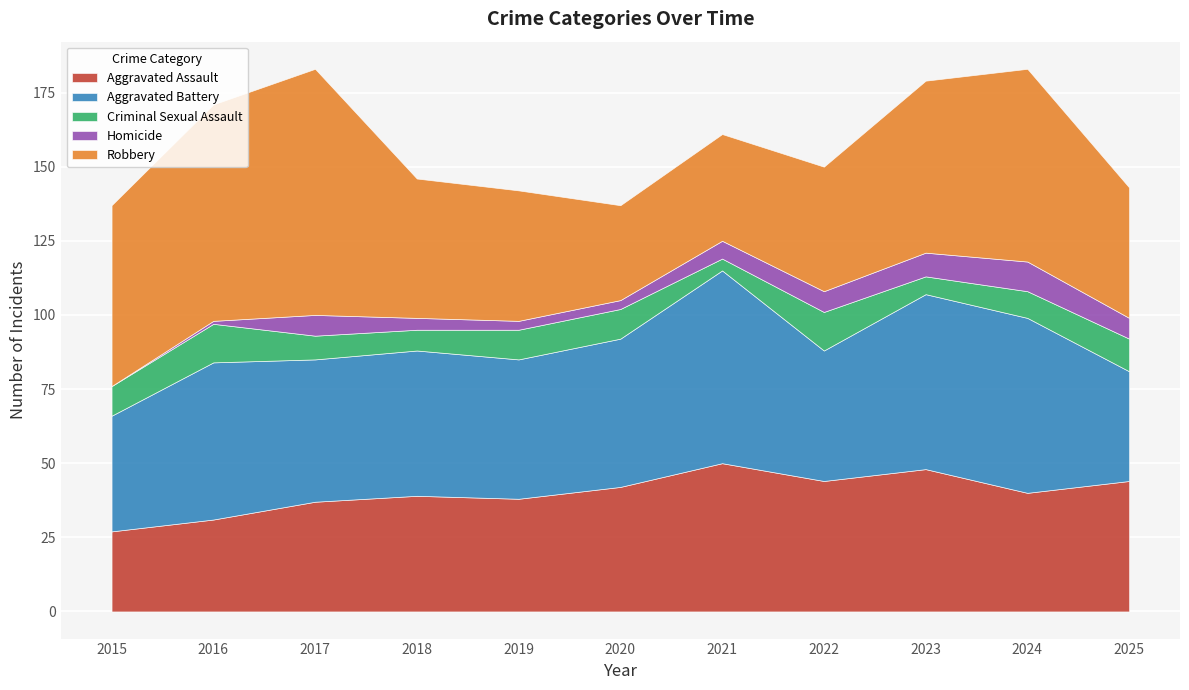

List the labels in order of Robbery value, largest first.

2017, 2016, 2024, 2015, 2023, 2018, 2019, 2025, 2022, 2021, 2020